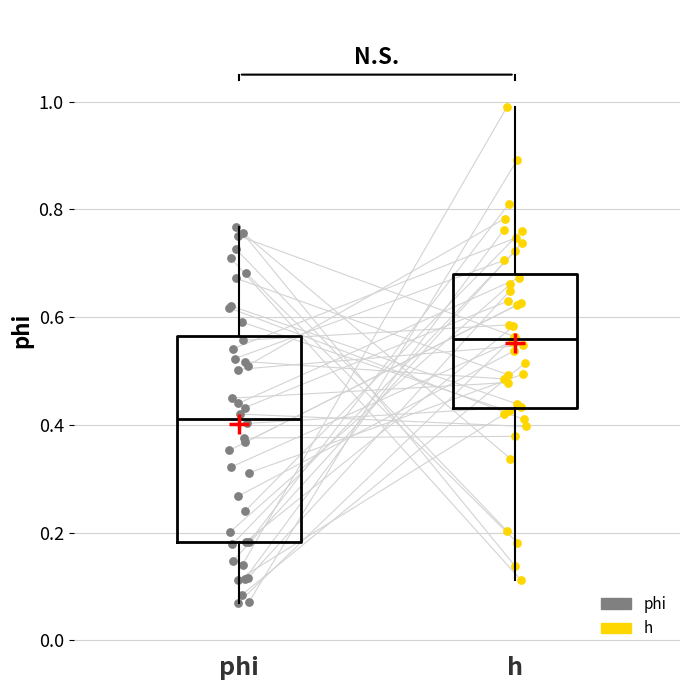

Comparing the boxes themselves (not the whiskers), which one is the tallest?

phi